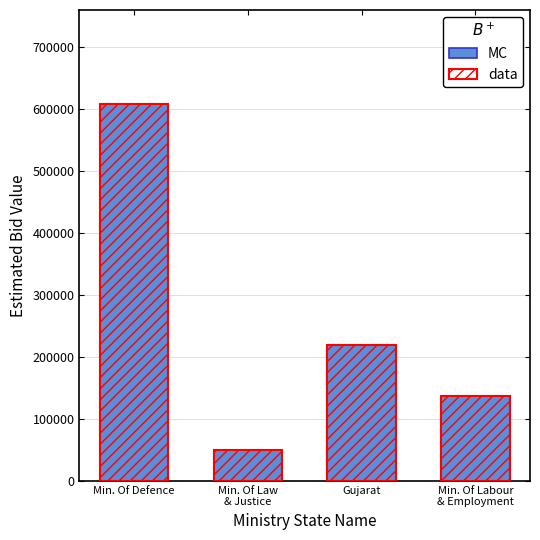

Is it true that data equals 50000 at Min. Of Law
& Justice?

True